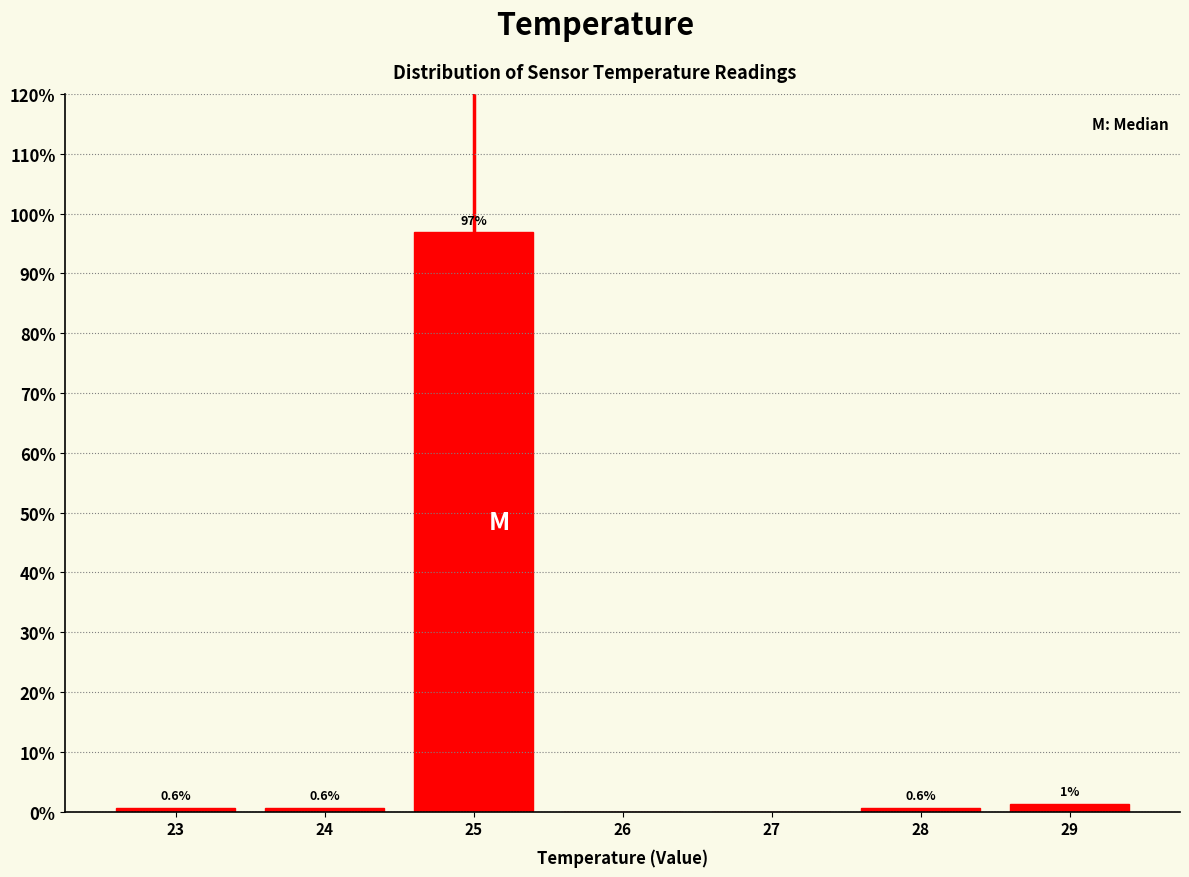

What is the sum of all values?

100.0